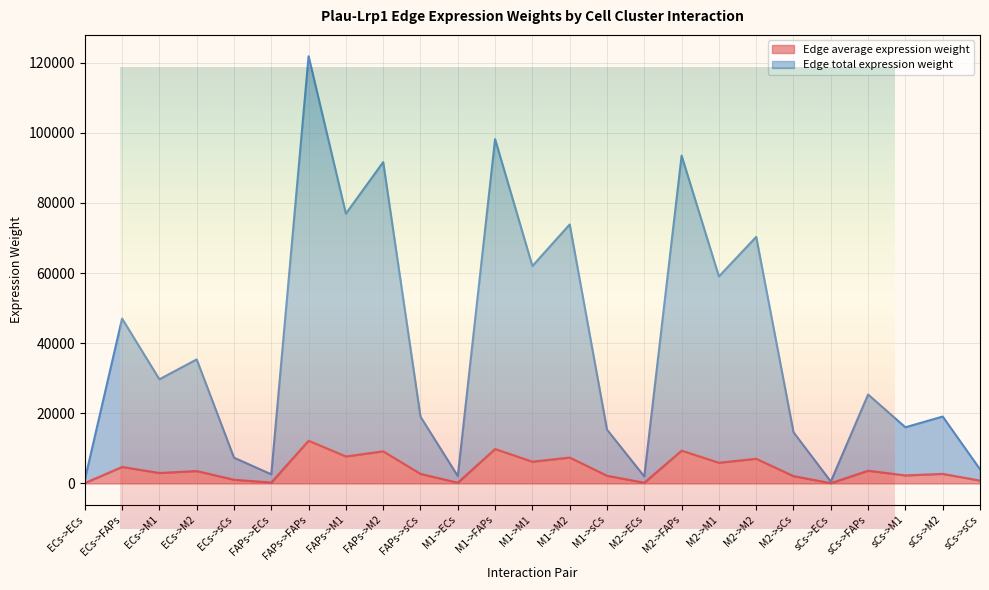

How many lines are shown in the chart?

2